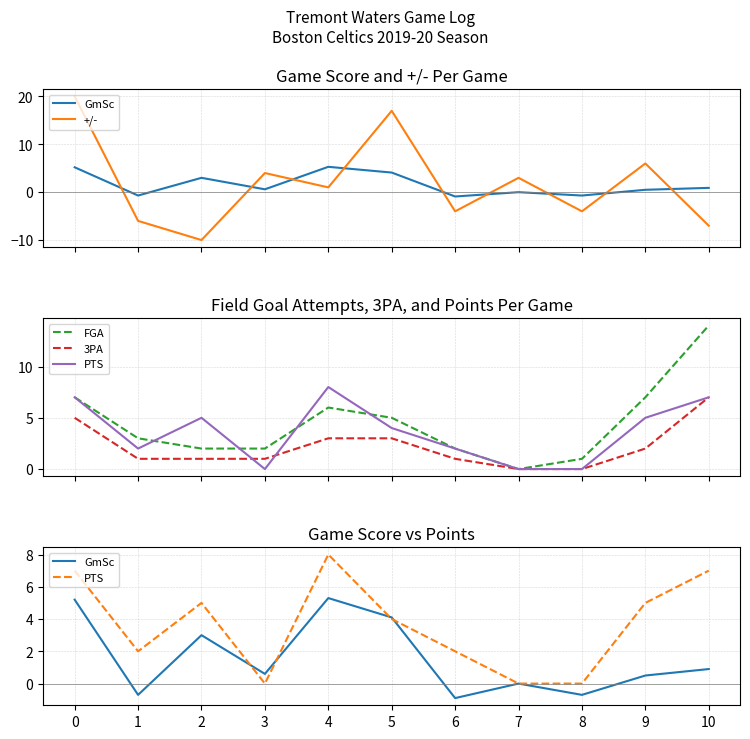

True or false: GmSc and 3PA intersect in this chart.

True